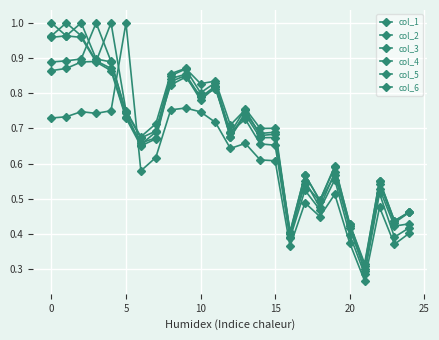

Does the chart have visible grid lines?

Yes